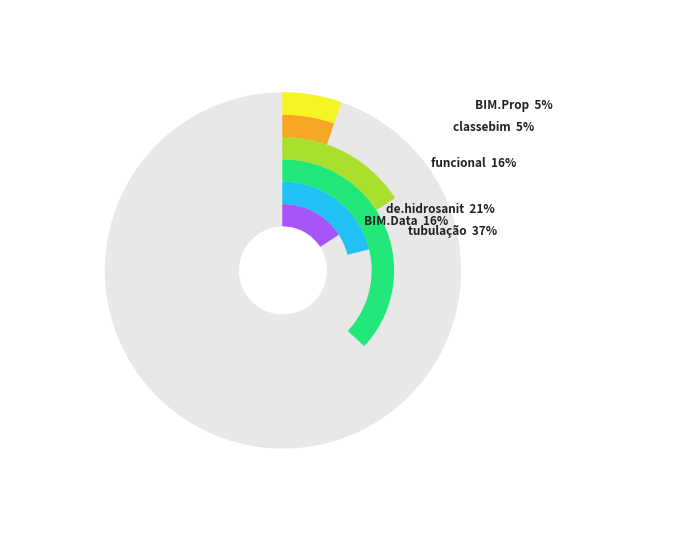

True or false: BIM.Prop accounts for 1% of the total.

False